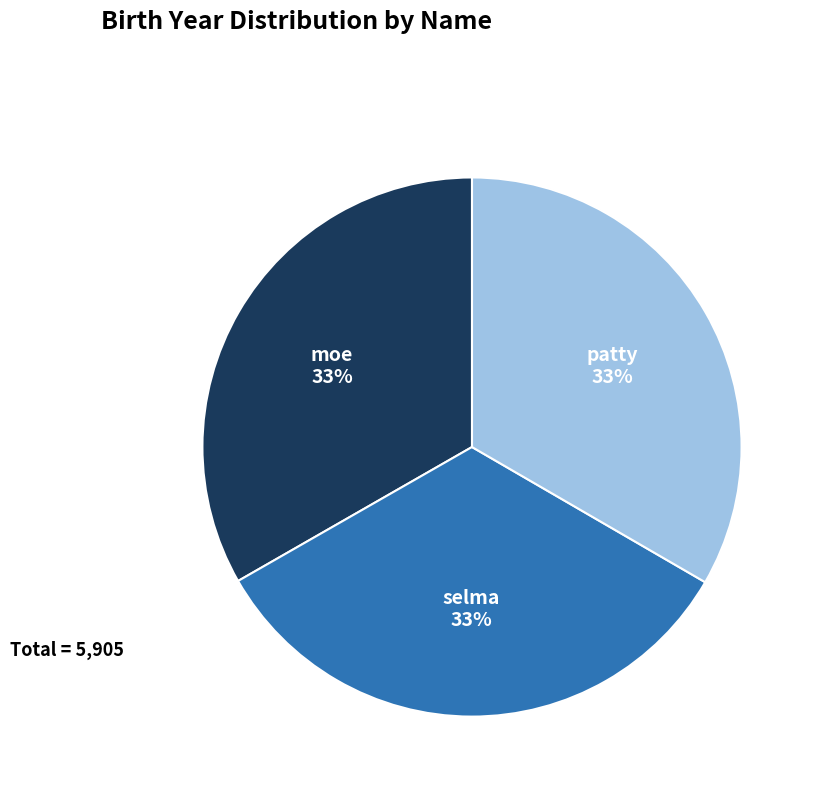

What is the ratio of the value at selma to the value at moe?

1.0